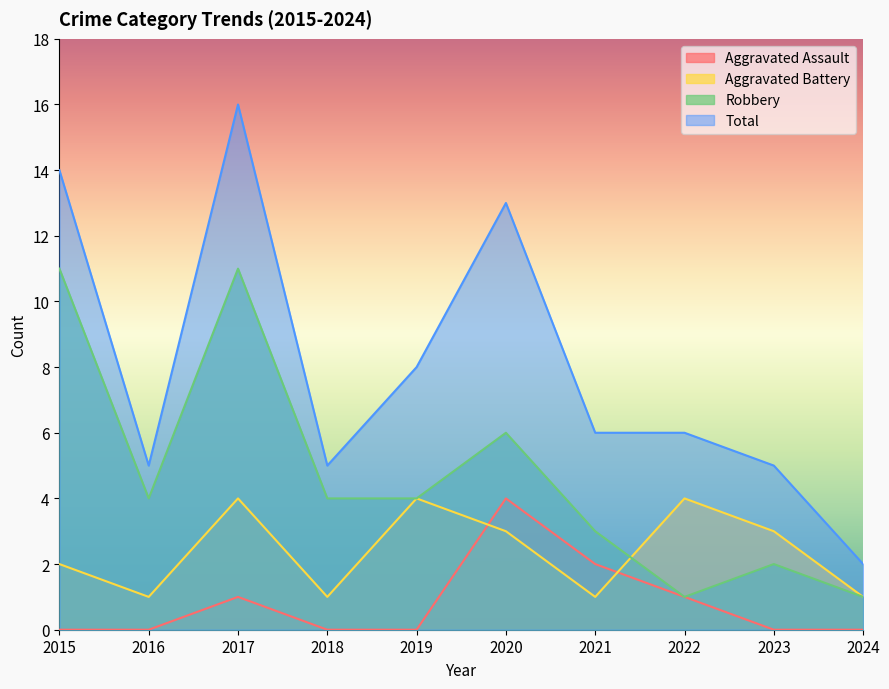

What is the sum of the Robbery values at 2016 and 2015?

15